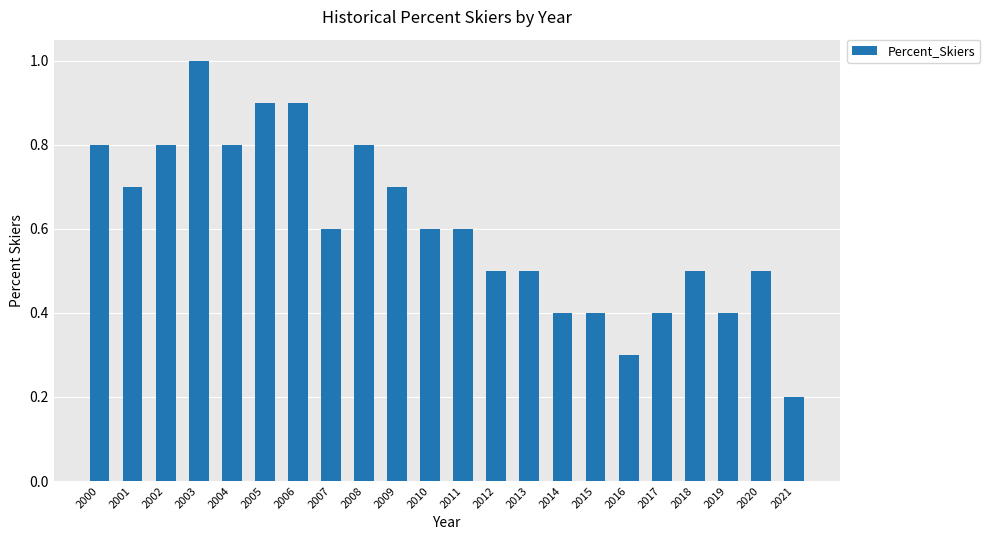

Between 2008 and 2012, which is larger?

2008